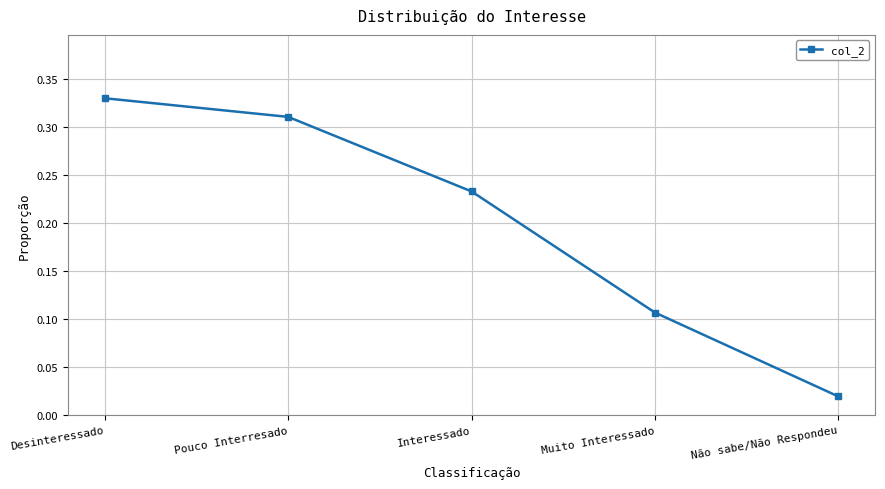

Where is the data nearest to the value 0?

Não sabe/Não Respondeu